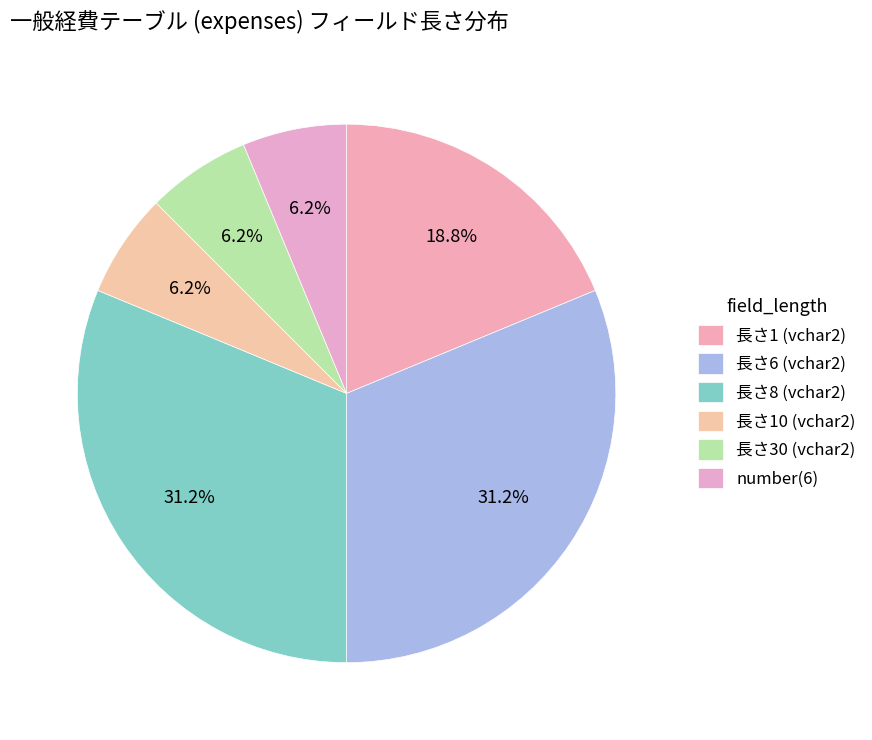

How many slices are in this pie chart?

6